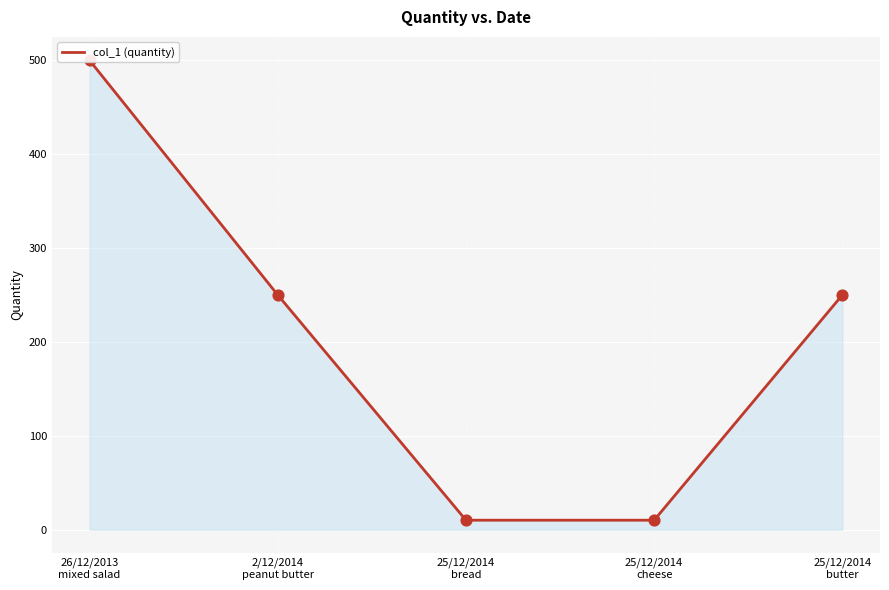

Between 25/12/2014
butter and 26/12/2013
mixed salad, which is larger?

26/12/2013
mixed salad